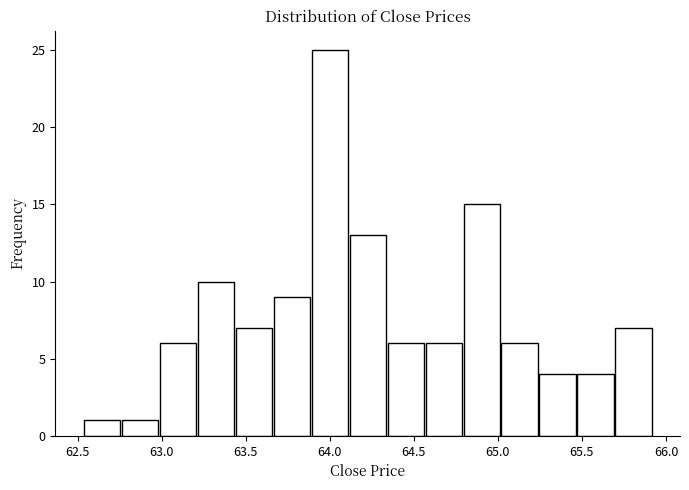

Reading left to right, list every bar in this chart as the range it spans on the x-axis followed by its height. Neither the bar edges nor the heights are printed on the chart, so give them approximately, as read against the axes.

62.55 to 62.75: 1
62.75 to 63.00: 1
63.00 to 63.20: 6
63.20 to 63.45: 10
63.45 to 63.65: 7
63.65 to 63.90: 9
63.90 to 64.10: 25
64.10 to 64.35: 13
64.35 to 64.55: 6
64.55 to 64.80: 6
64.80 to 65.00: 15
65.00 to 65.25: 6
65.25 to 65.45: 4
65.45 to 65.70: 4
65.70 to 65.90: 7